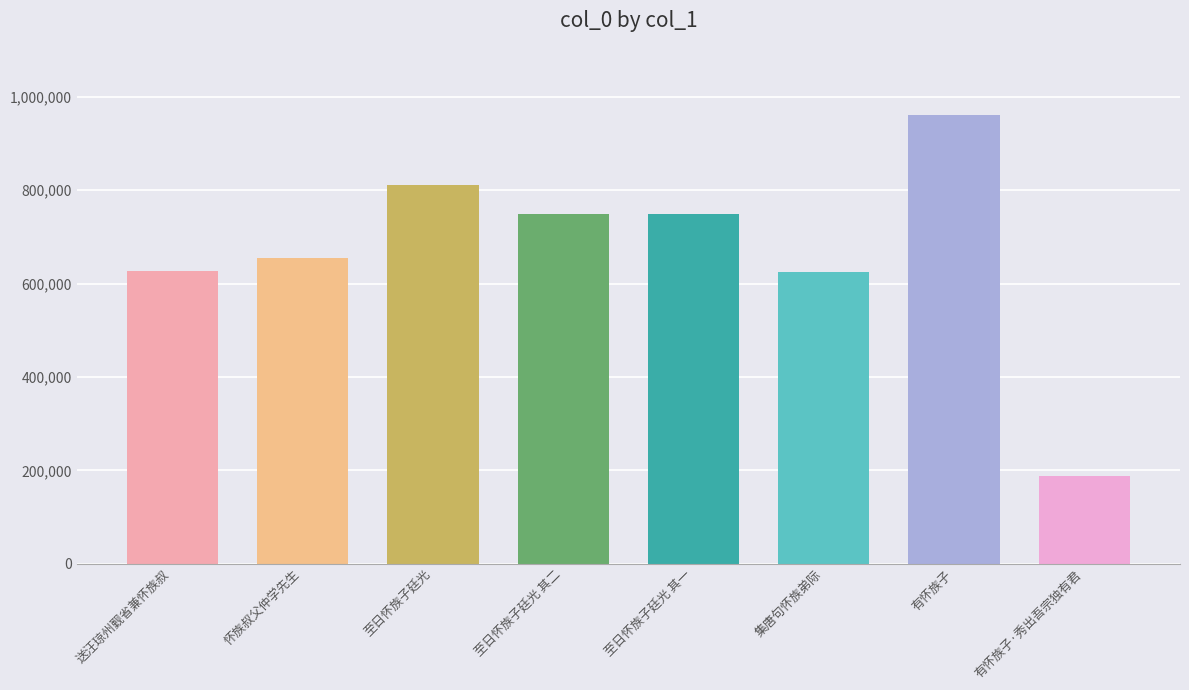

True or false: the data shows 157961 at 怀族叔父仲学先生.

False